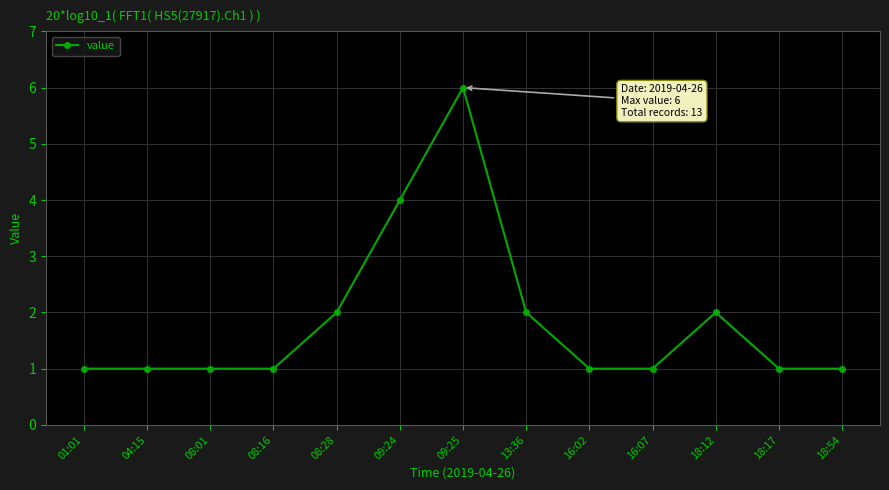

What is the approximate value at 08:16?

1